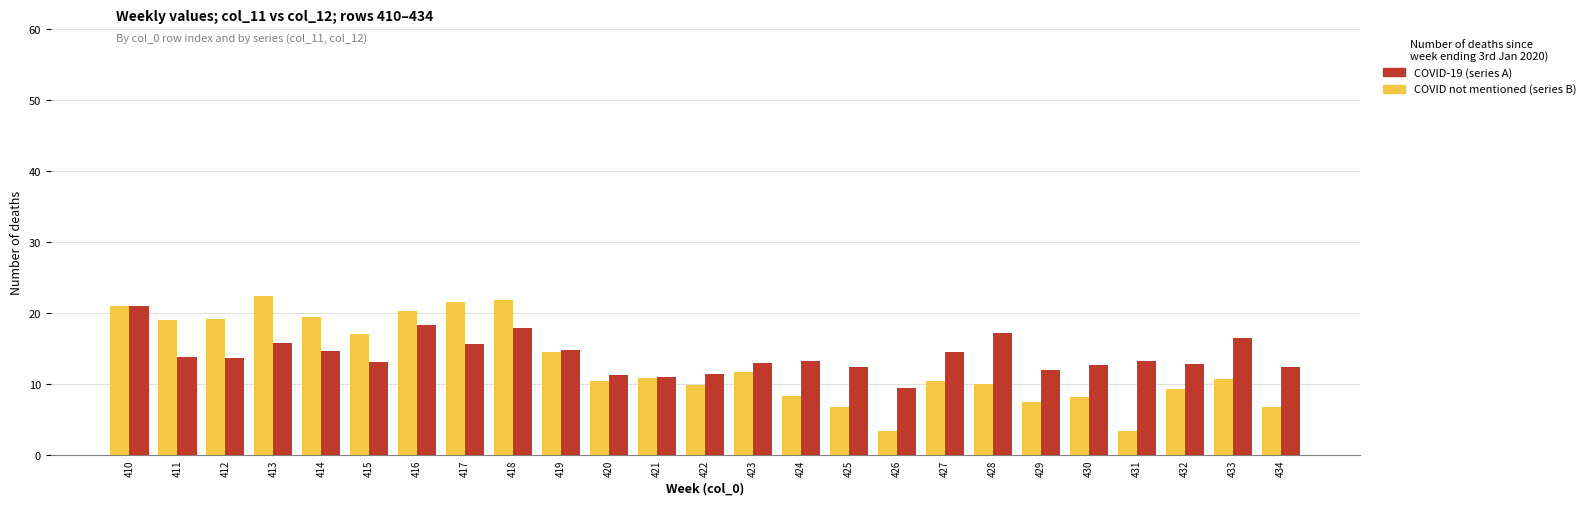

What is the smallest value displayed?

3.3